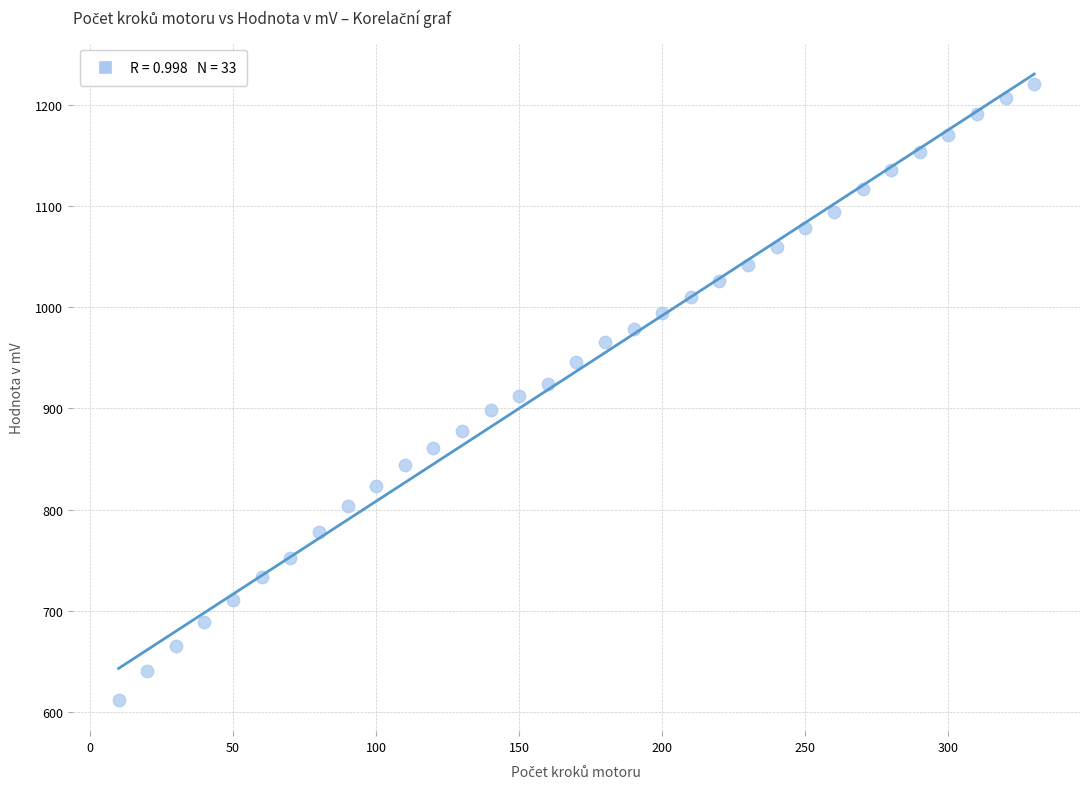

What is the range of X values (max minus min)?

320.0